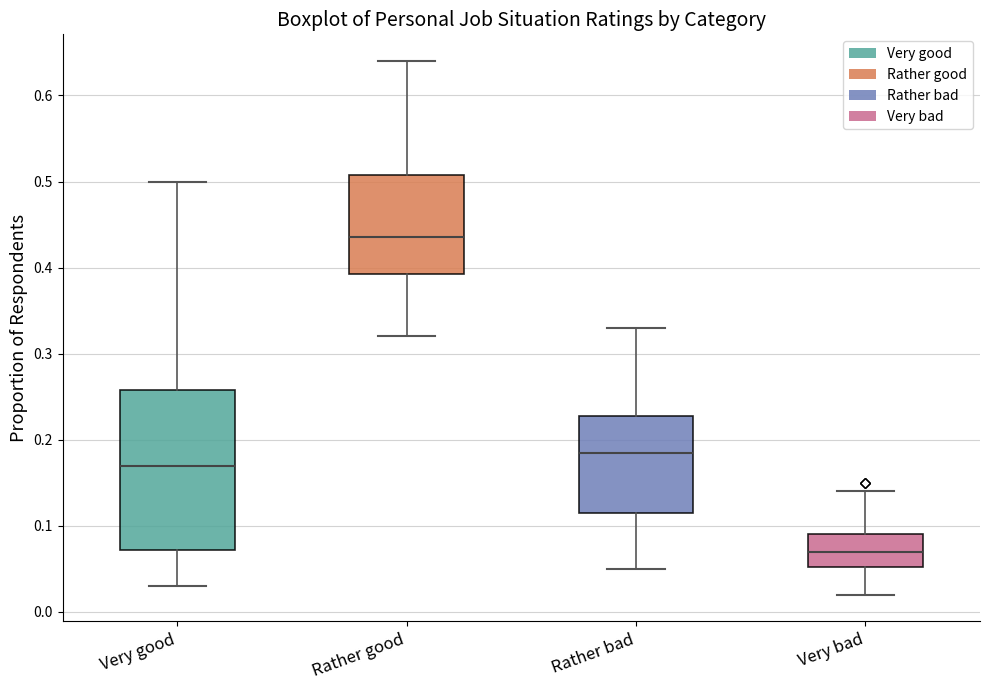

Which box is the tallest, from its lower edge to its upper edge?

Very good